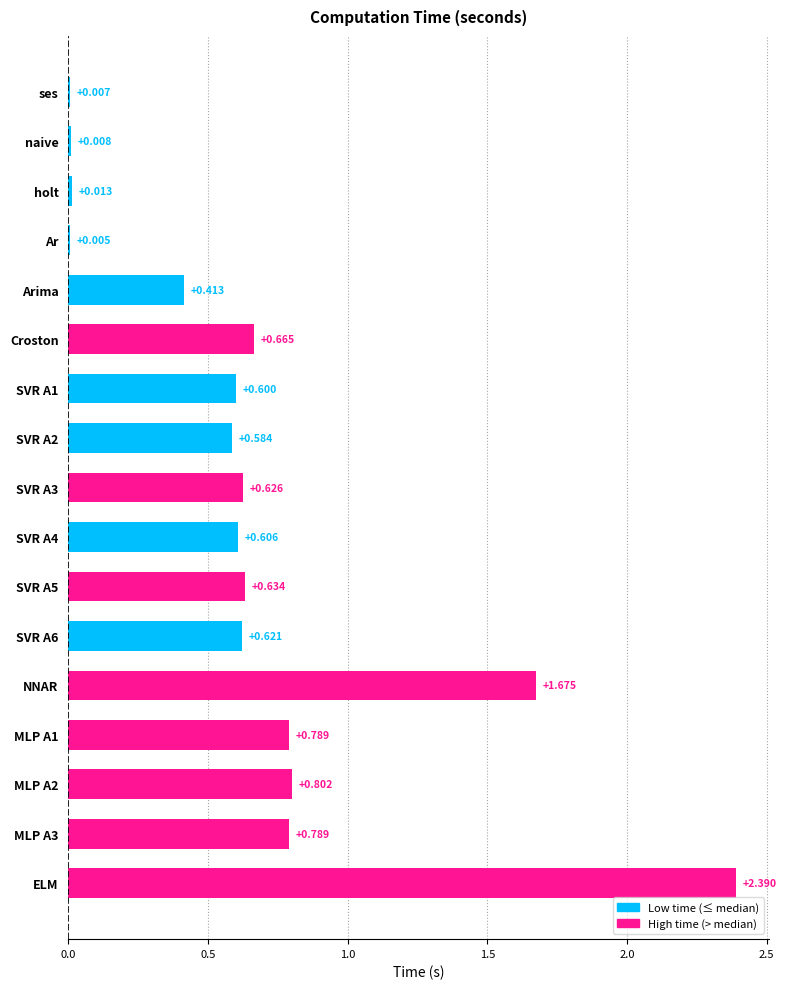

Which category has the highest value across all series?

ELM